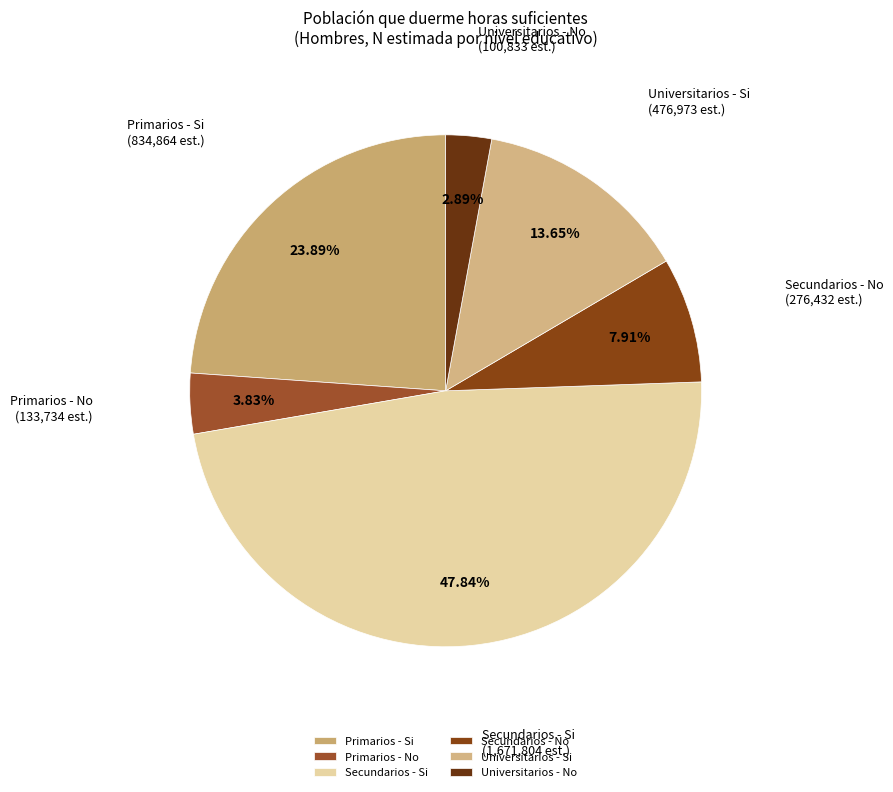

What portion of the pie excludes Secundarios - No?

92.1%